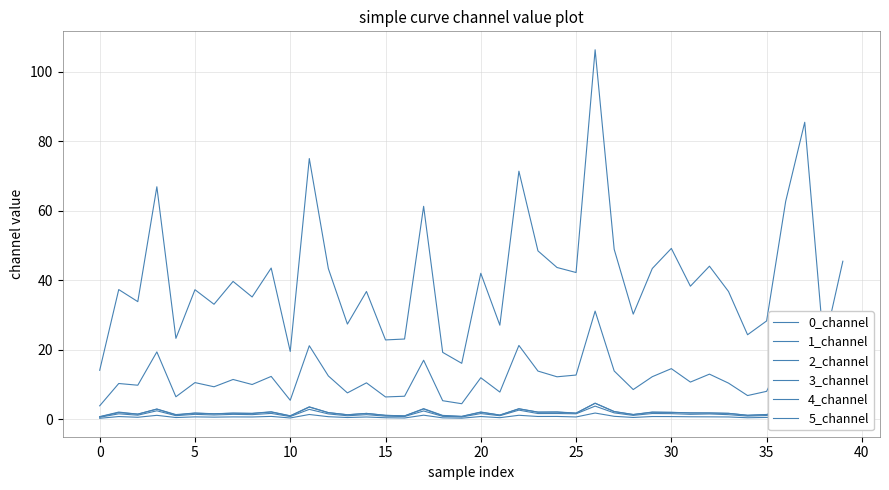

Does the chart display data point markers on the line(s)?

No